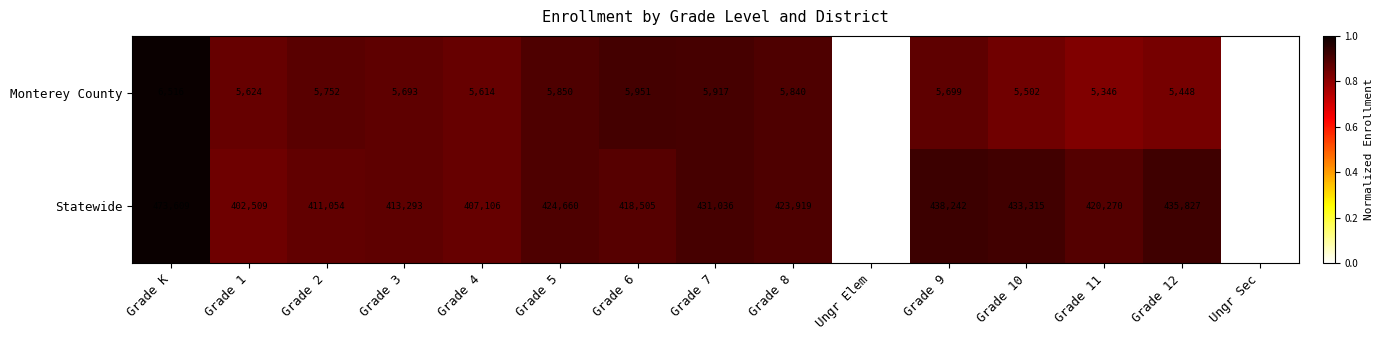

Which series has the largest total across all categories?

Statewide